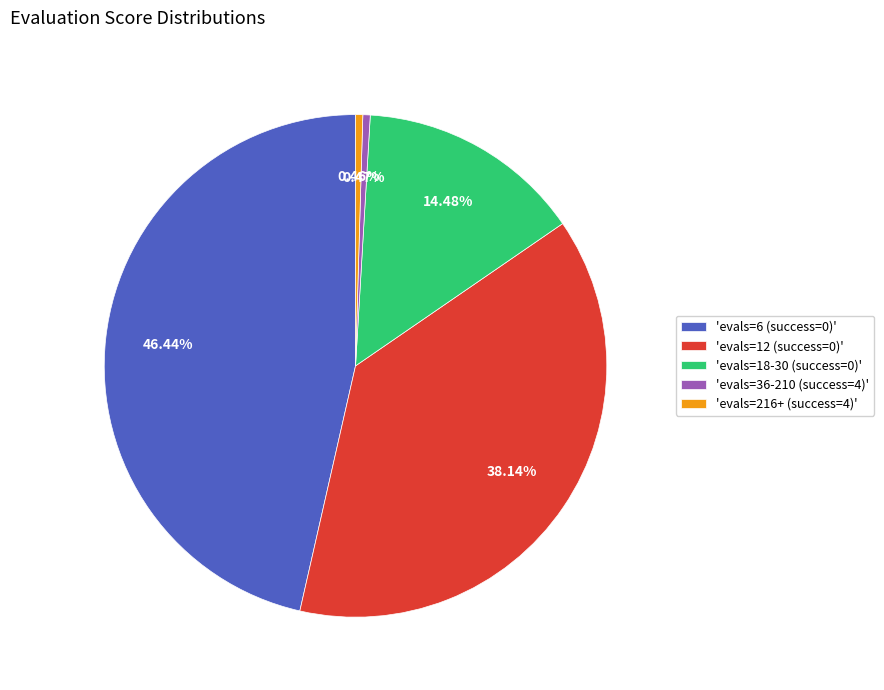

Count the number of slices in the pie.

5